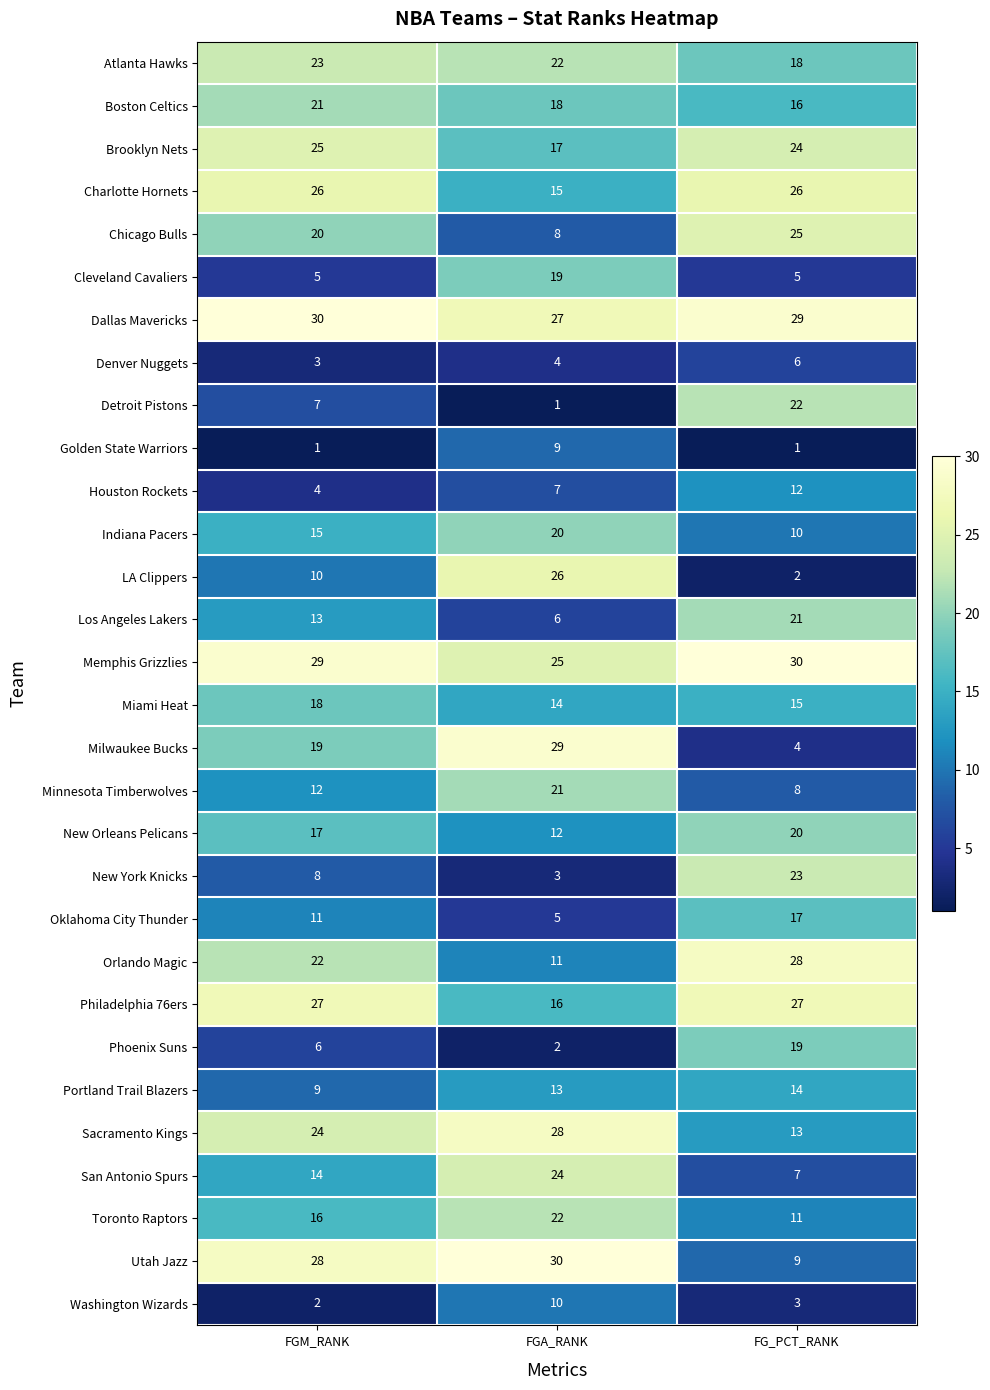

Which series has the largest total across all categories?

Dallas Mavericks